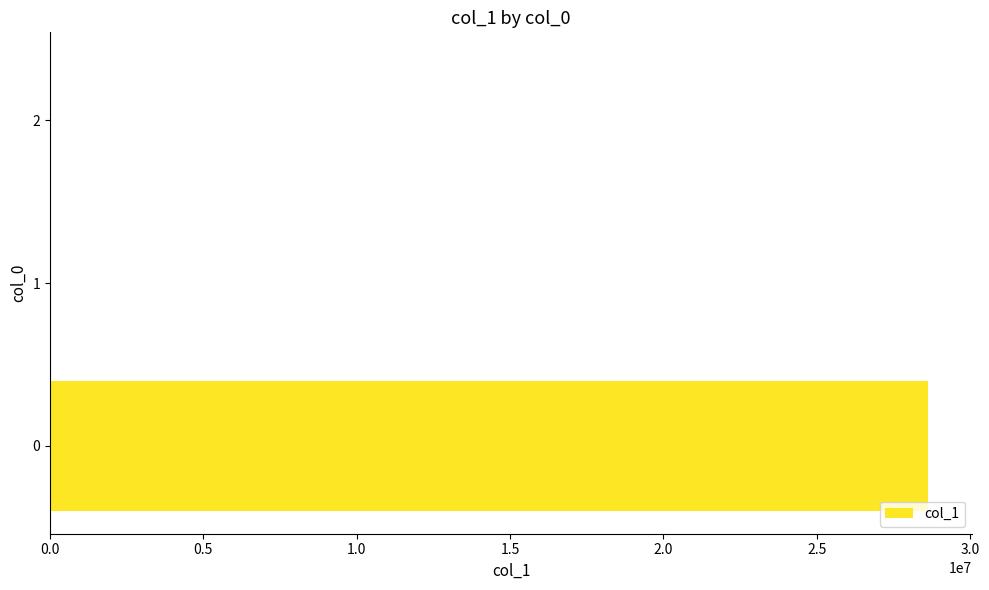

Is it true that the value at 0 is 28627083.3?

True